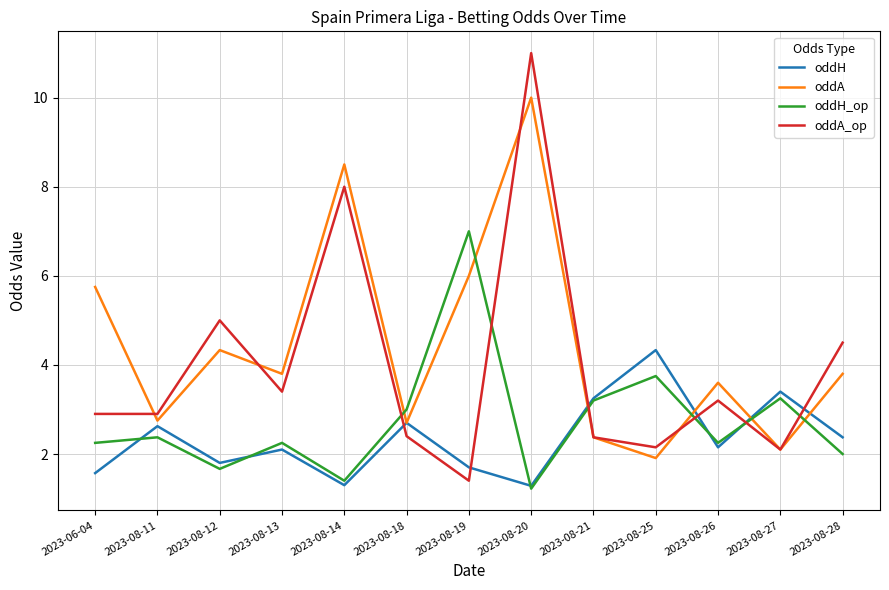

The value of oddH_op at 2023-06-04 is 0.9. True or false?

False